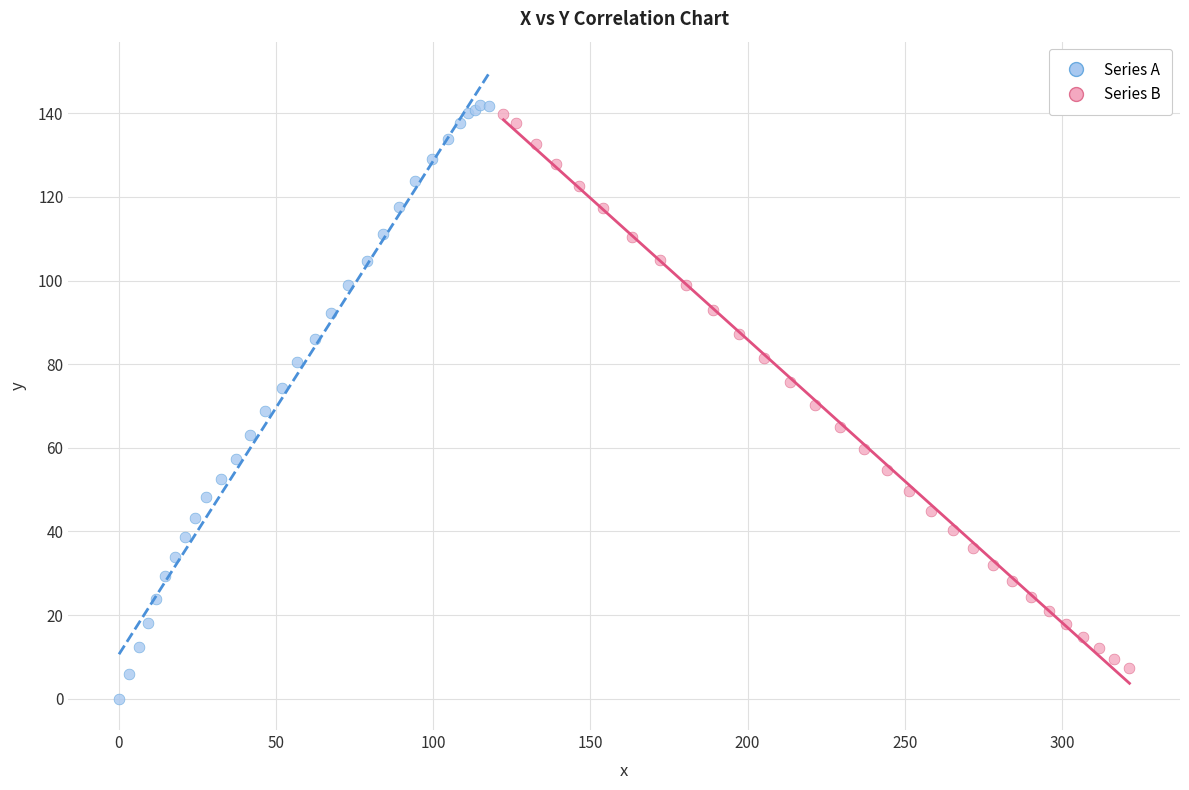

Which series contains the highest Y value?

Series A